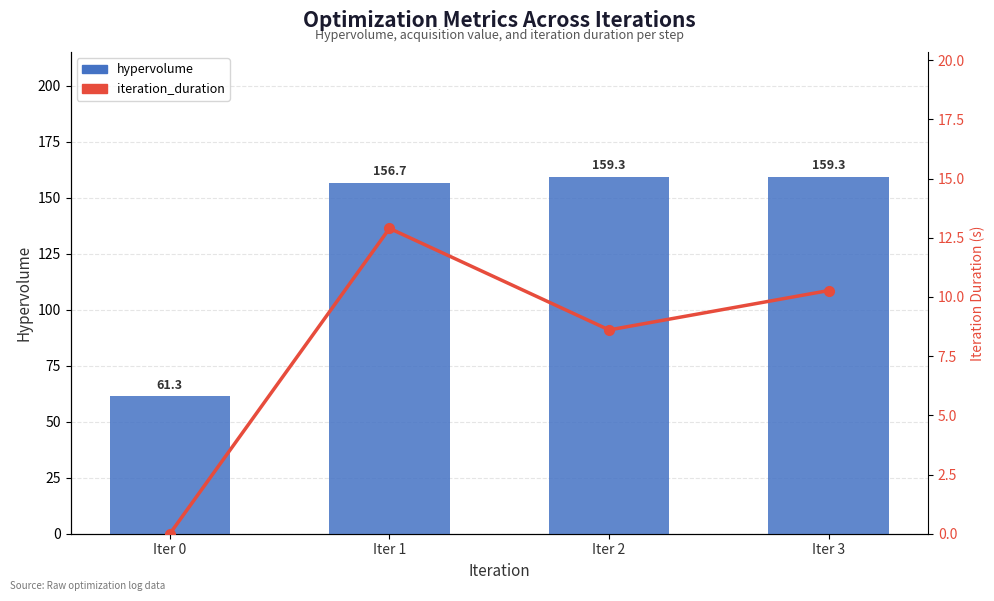

What is the total value across all series at Iter 1?

169.6